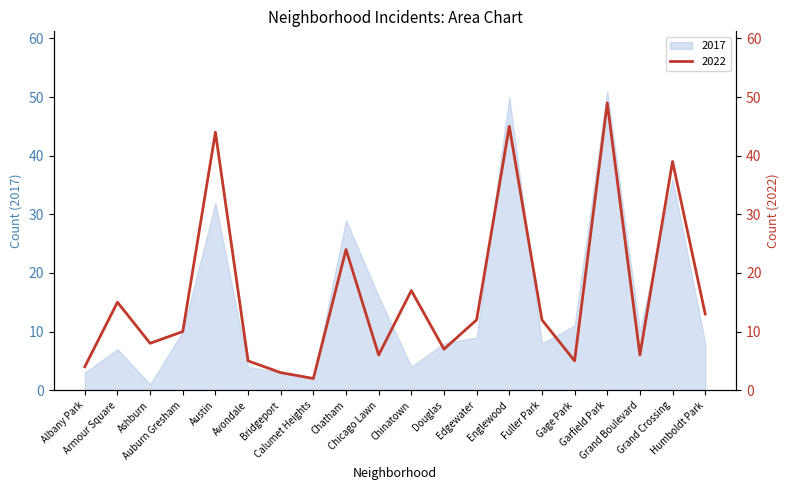

What is the value of the 2017 point at the 7th from the left?

3